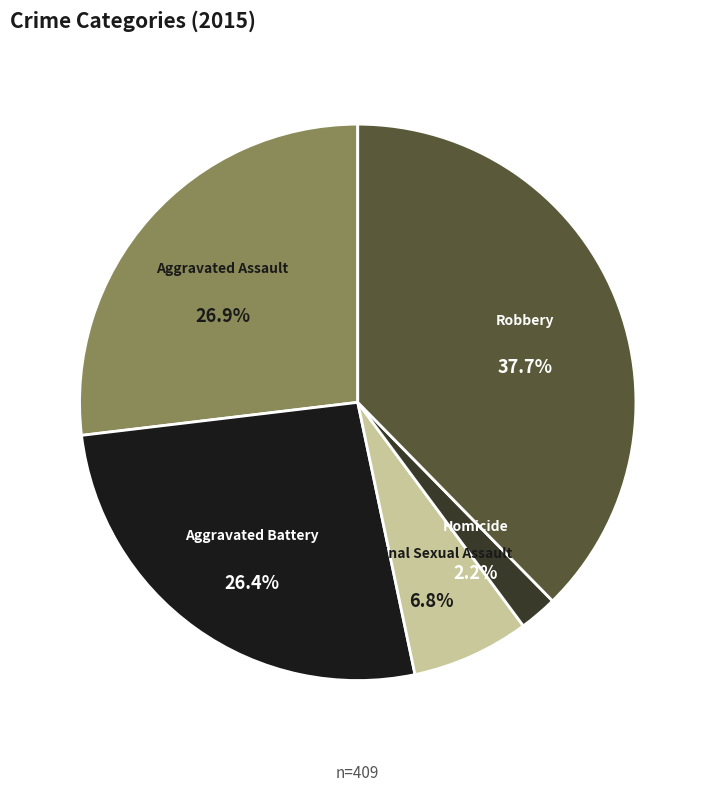

How many segments does this pie chart have?

5